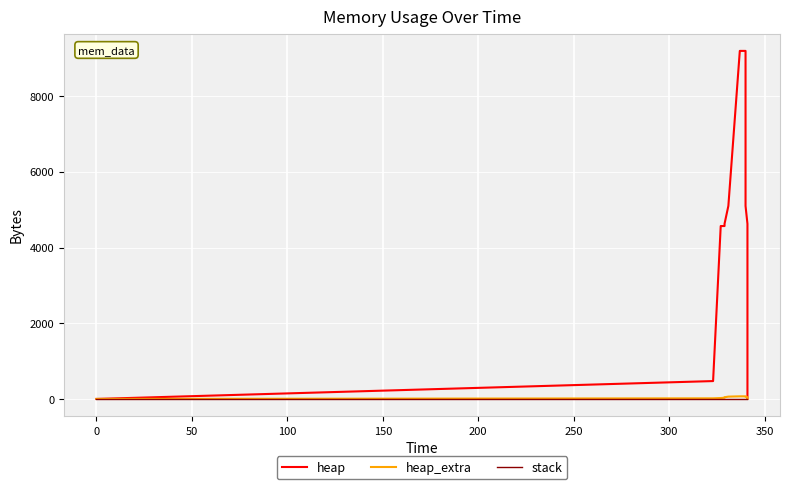

What is the label of the 11th point from the right?

100